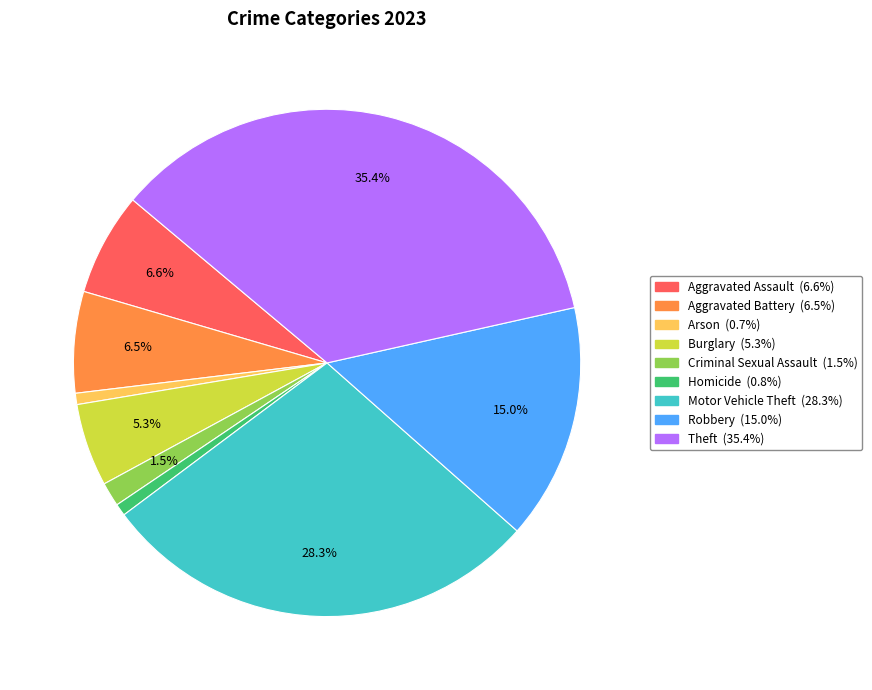

To the nearest percent, what is the combined percentage of Homicide and Arson?

1%